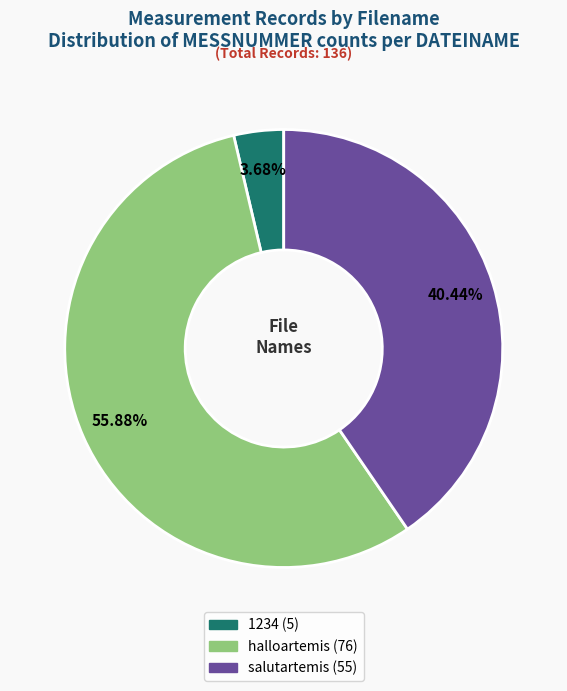

Is it true that 1234 is 4% of the pie?

True